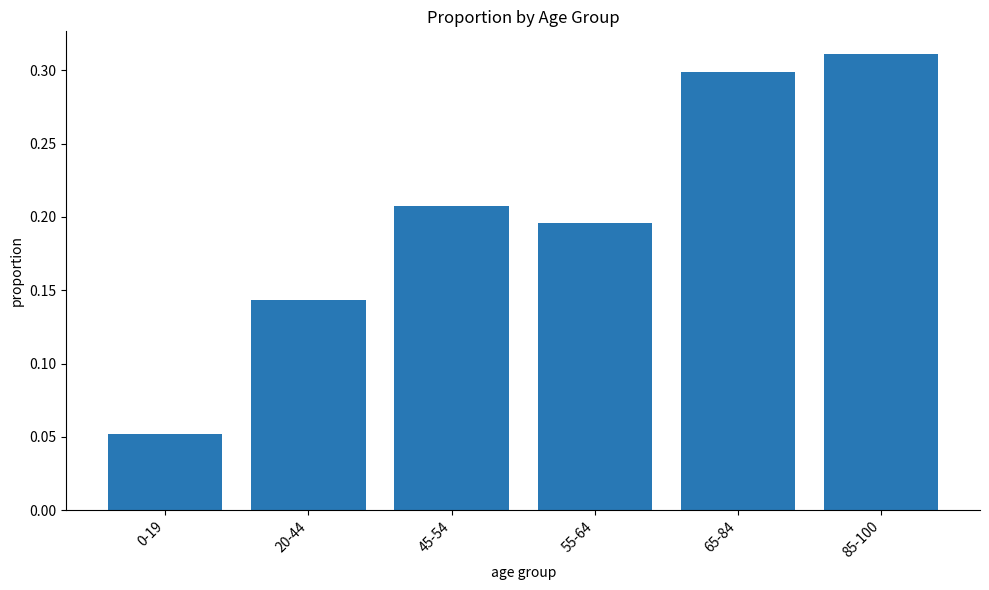

What is the label of the 3rd bar from the right?

55-64